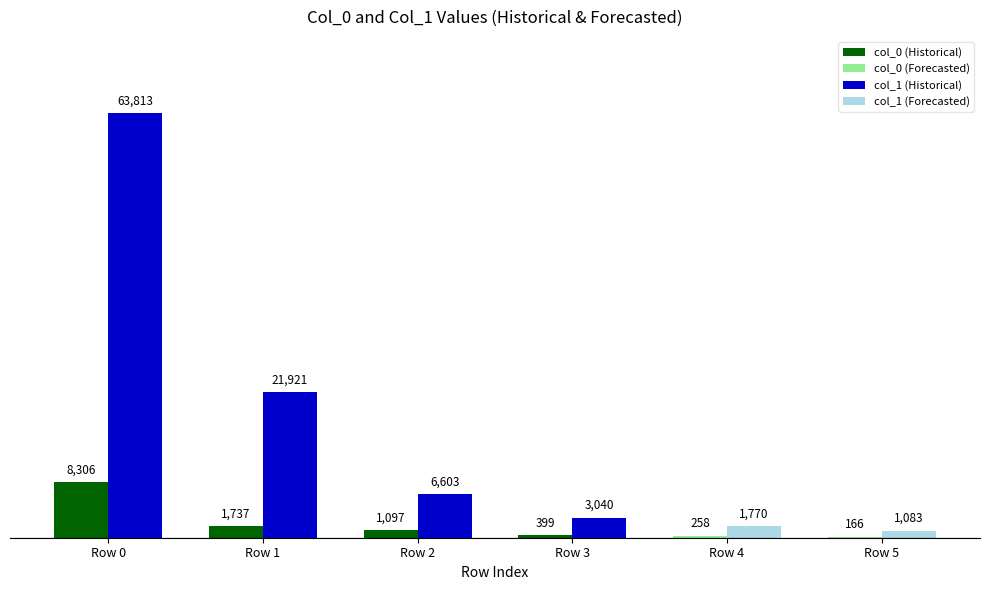

At which category is the sum across all series the highest?

Row 0